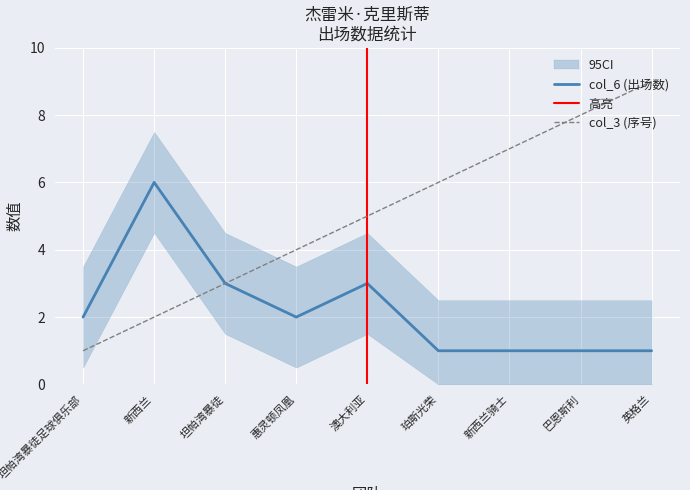

What value does the col_3 series have at 惠灵顿凤凰?

4